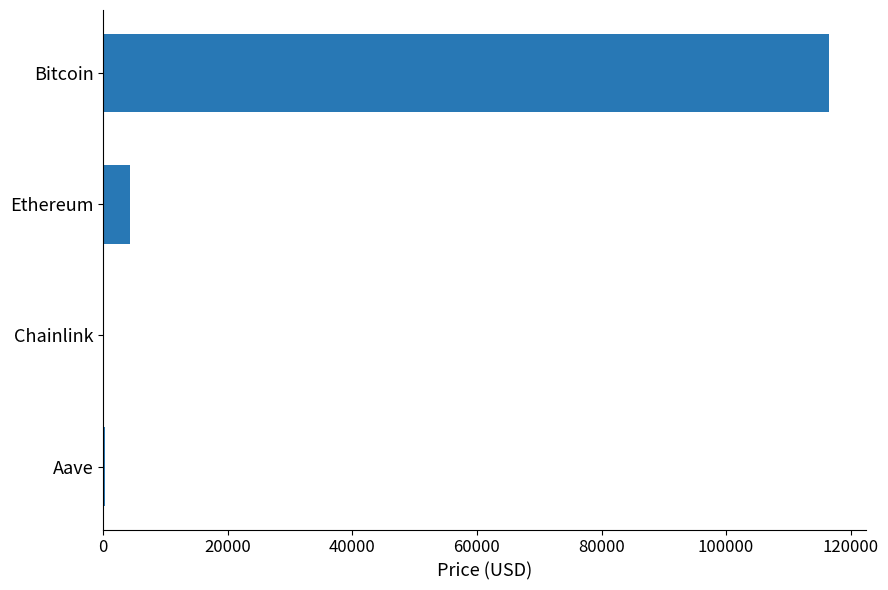

What is the greatest value displayed?

116602.0